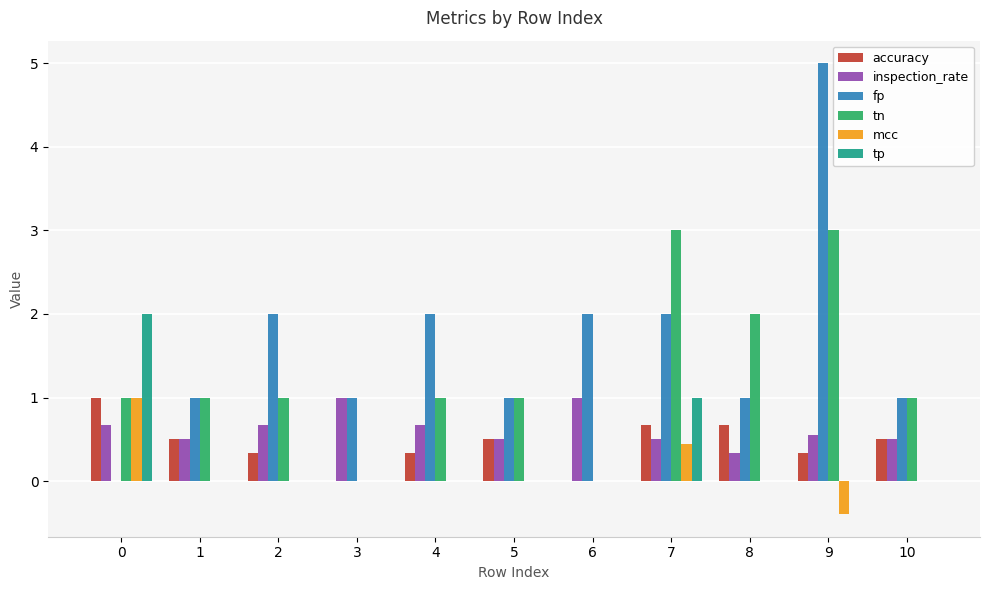

How many groups of bars are there?

11